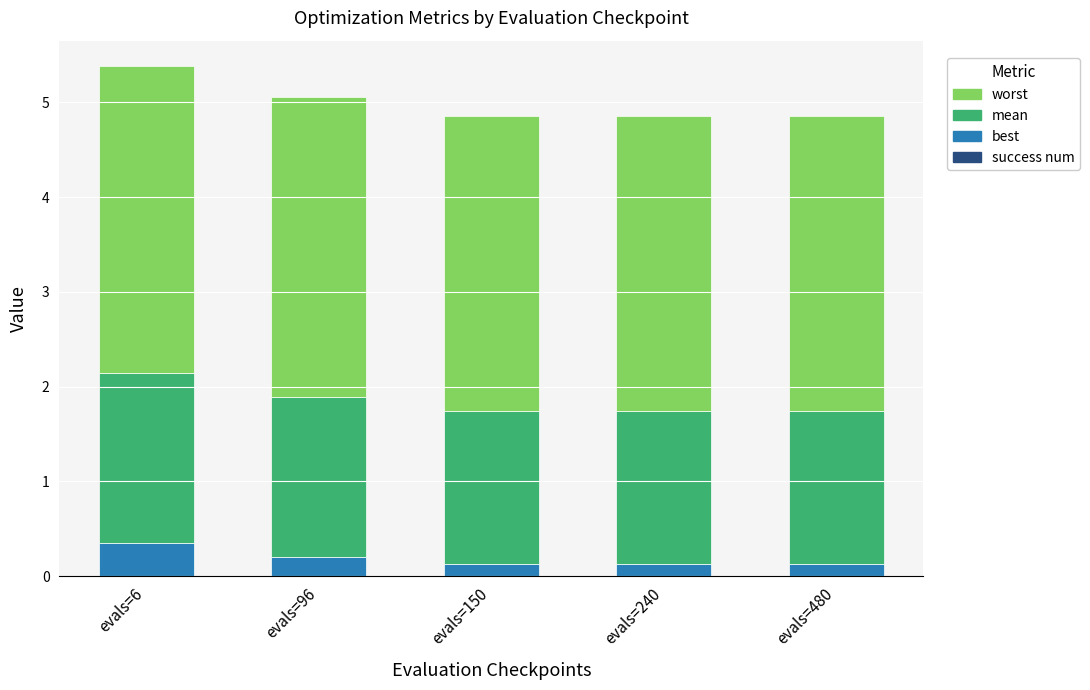

At which category is the sum across all series the highest?

evals=6